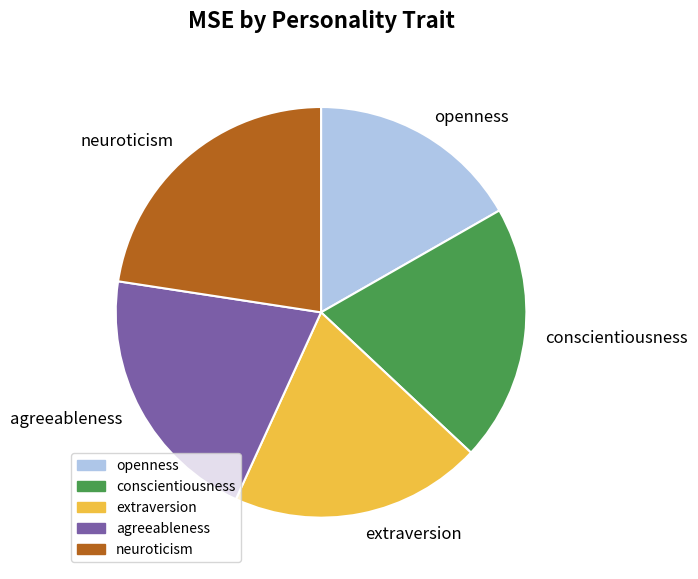

The agreeableness slice represents 21% of the pie. True or false?

True